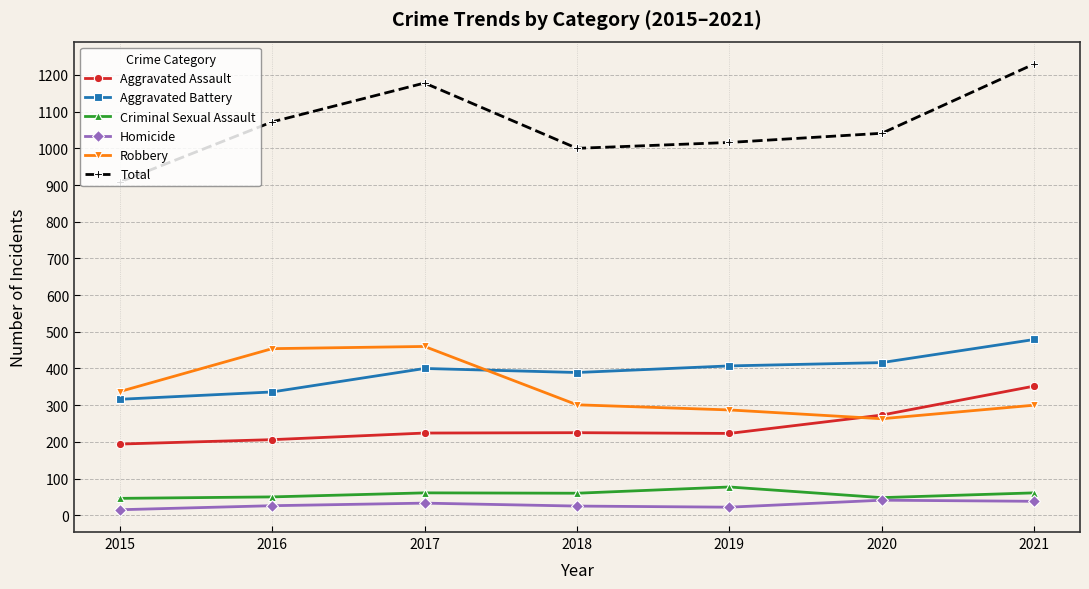

True or false: Aggravated Assault has more than 2 interior local peaks.

False